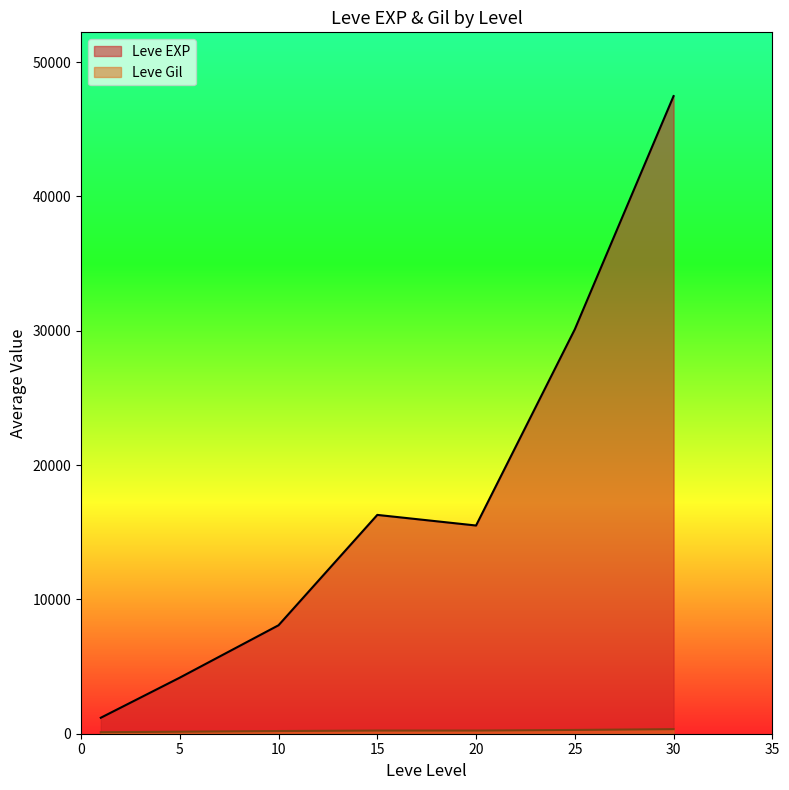

Which series has the largest range (max minus min)?

Leve EXP